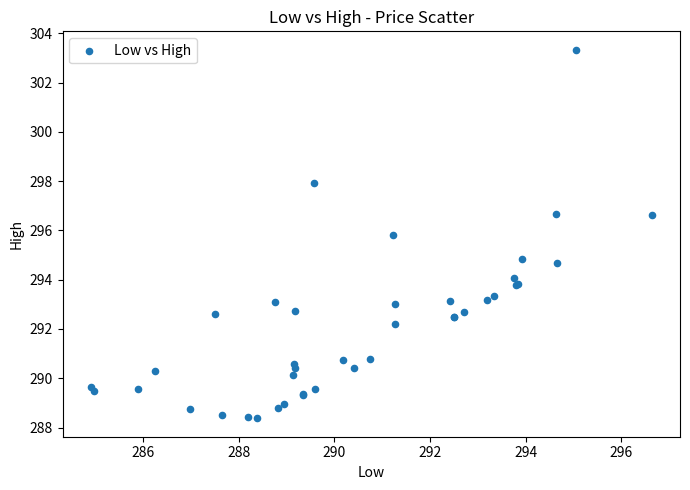

What Y value in the scatter plot is closest to 295?

294.8